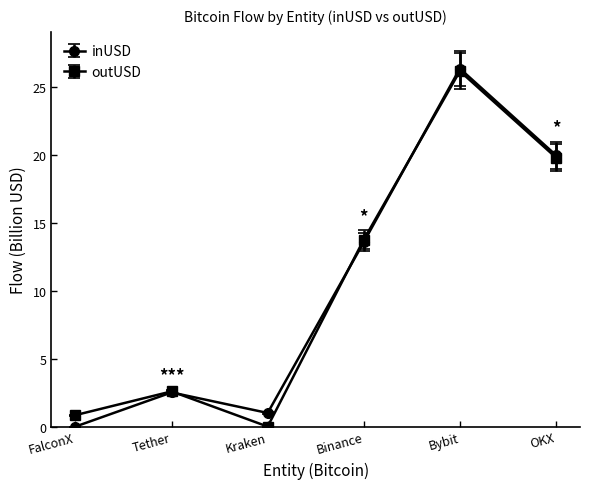

Reading right to left, what are all the values shown in this chart?

inUSD: OKX=20.0	Bybit=26.4	Binance=13.6	Kraken=1.0	Tether=2.5	FalconX=0.0
outUSD: OKX=19.8	Bybit=26.2	Binance=13.8	Kraken=0.0	Tether=2.6	FalconX=0.8